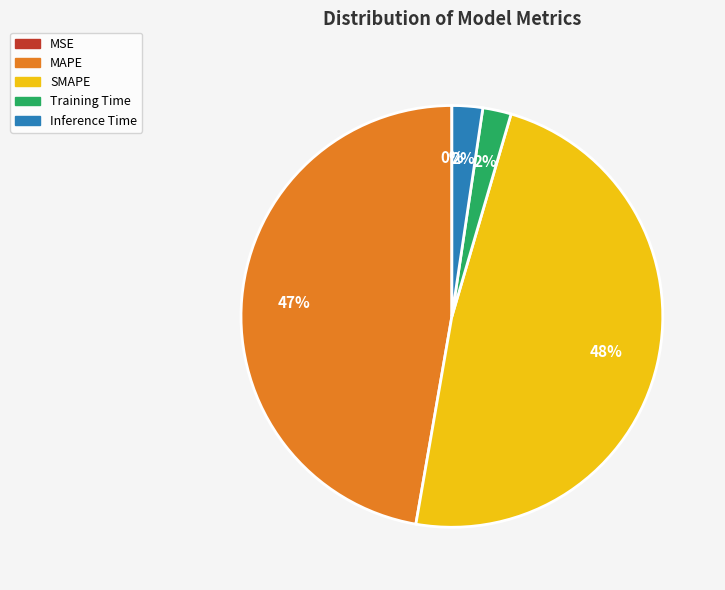

Which category has the biggest portion of the pie?

SMAPE